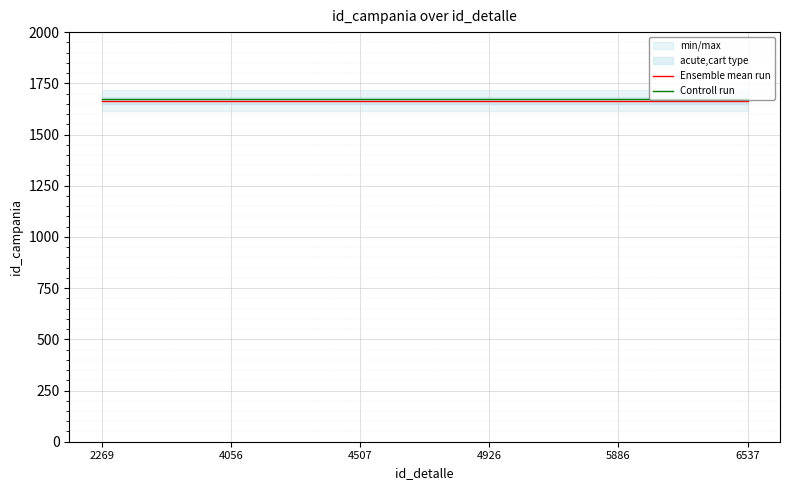

What is the sum of all Controll run values?

10046.0